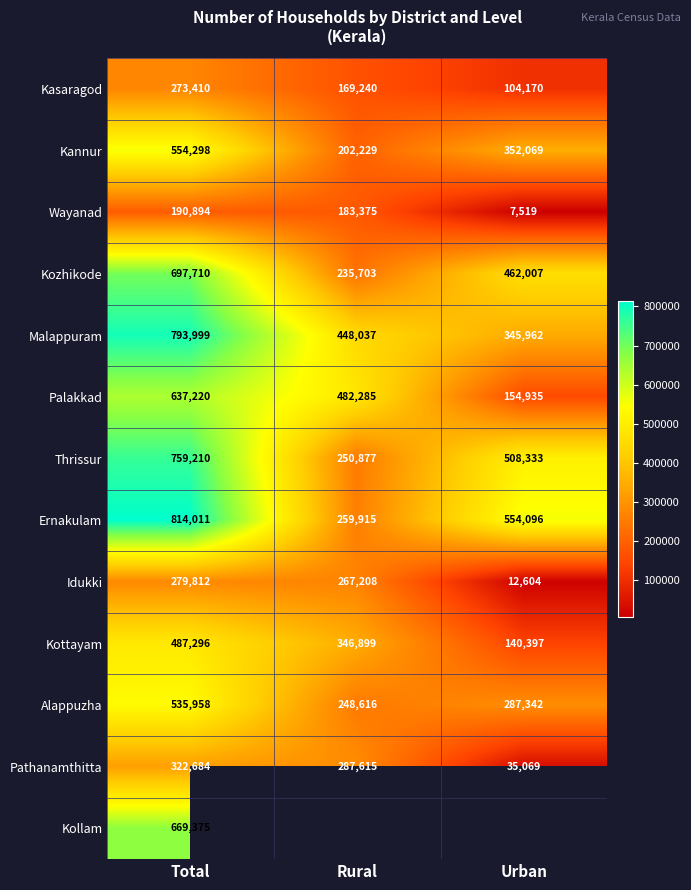

What is the total value across all series at Total?

7015877